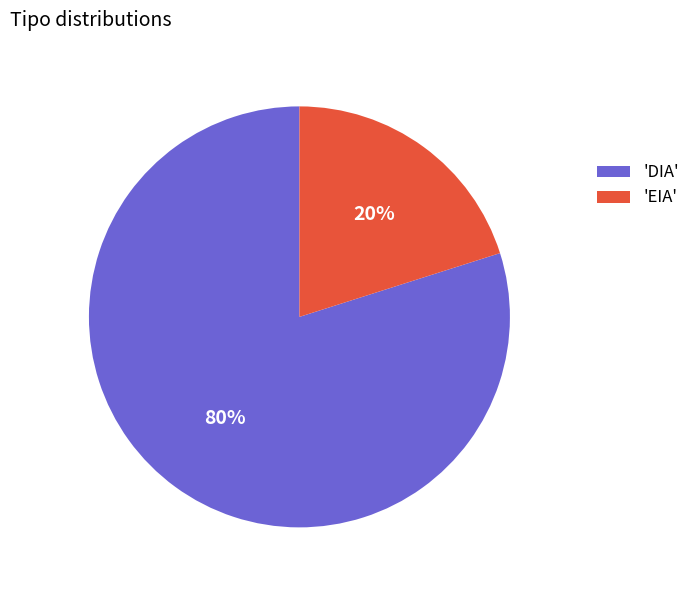

To the nearest percent, what is the difference between the largest and smallest slice percentages?

60%